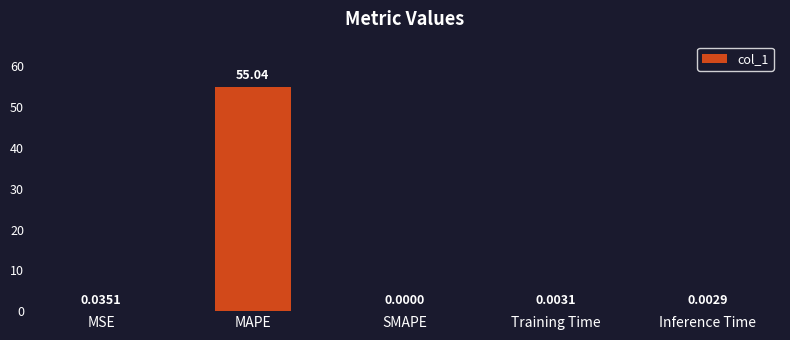

Are the bars horizontal?

No